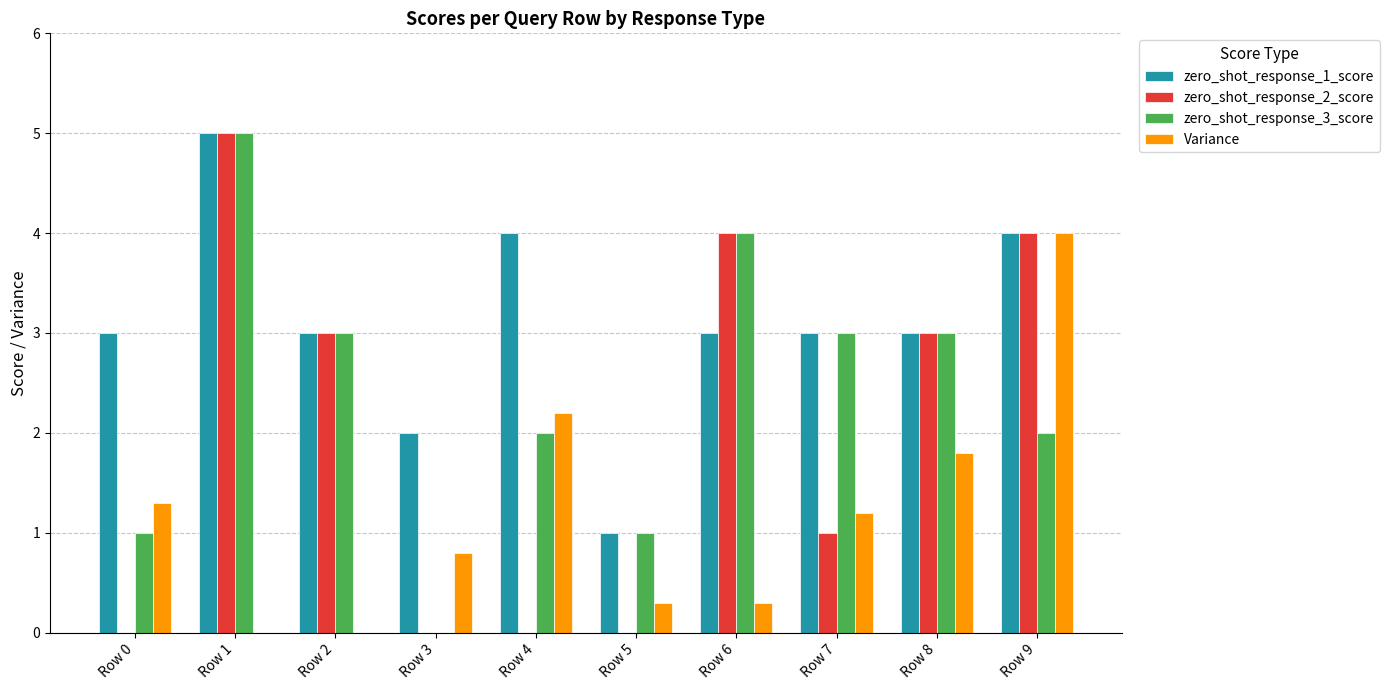

Count the zero_shot_response_2_score values in the range 0 to 4.

9